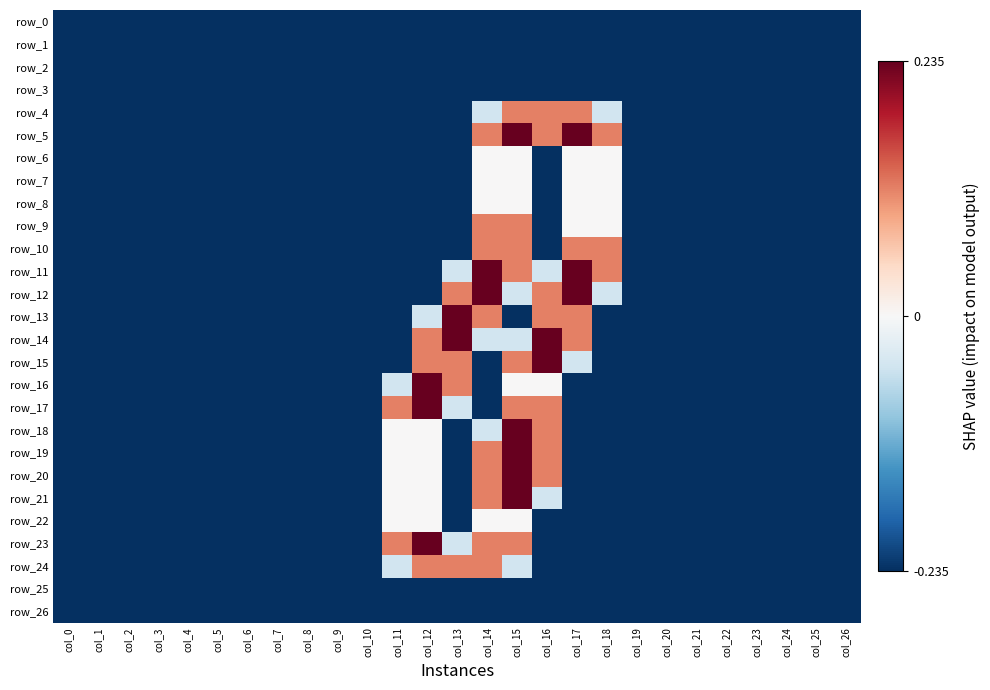

Reading right to left, list all the values displayed in this chart.

row_0: -0.2	-0.2	-0.2	-0.2	-0.2	-0.2	-0.2	-0.2	-0.2	-0.2	-0.2	-0.2	-0.2	-0.2	-0.2	-0.2	-0.2	-0.2	-0.2	-0.2	-0.2	-0.2	-0.2	-0.2	-0.2	-0.2	-0.2
row_1: -0.2	-0.2	-0.2	-0.2	-0.2	-0.2	-0.2	-0.2	-0.2	-0.2	-0.2	-0.2	-0.2	-0.2	-0.2	-0.2	-0.2	-0.2	-0.2	-0.2	-0.2	-0.2	-0.2	-0.2	-0.2	-0.2	-0.2
row_2: -0.2	-0.2	-0.2	-0.2	-0.2	-0.2	-0.2	-0.2	-0.2	-0.2	-0.2	-0.2	-0.2	-0.2	-0.2	-0.2	-0.2	-0.2	-0.2	-0.2	-0.2	-0.2	-0.2	-0.2	-0.2	-0.2	-0.2
row_3: -0.2	-0.2	-0.2	-0.2	-0.2	-0.2	-0.2	-0.2	-0.2	-0.2	-0.2	-0.2	-0.2	-0.2	-0.2	-0.2	-0.2	-0.2	-0.2	-0.2	-0.2	-0.2	-0.2	-0.2	-0.2	-0.2	-0.2
row_4: -0.2	-0.2	-0.2	-0.2	-0.2	-0.2	-0.2	-0.2	-0.0	0.1	0.1	0.1	-0.0	-0.2	-0.2	-0.2	-0.2	-0.2	-0.2	-0.2	-0.2	-0.2	-0.2	-0.2	-0.2	-0.2	-0.2
row_5: -0.2	-0.2	-0.2	-0.2	-0.2	-0.2	-0.2	-0.2	0.1	0.2	0.1	0.2	0.1	-0.2	-0.2	-0.2	-0.2	-0.2	-0.2	-0.2	-0.2	-0.2	-0.2	-0.2	-0.2	-0.2	-0.2
row_6: -0.2	-0.2	-0.2	-0.2	-0.2	-0.2	-0.2	-0.2	0.0	0.0	-0.2	0.0	0.0	-0.2	-0.2	-0.2	-0.2	-0.2	-0.2	-0.2	-0.2	-0.2	-0.2	-0.2	-0.2	-0.2	-0.2
row_7: -0.2	-0.2	-0.2	-0.2	-0.2	-0.2	-0.2	-0.2	0.0	0.0	-0.2	0.0	0.0	-0.2	-0.2	-0.2	-0.2	-0.2	-0.2	-0.2	-0.2	-0.2	-0.2	-0.2	-0.2	-0.2	-0.2
row_8: -0.2	-0.2	-0.2	-0.2	-0.2	-0.2	-0.2	-0.2	0.0	0.0	-0.2	0.0	0.0	-0.2	-0.2	-0.2	-0.2	-0.2	-0.2	-0.2	-0.2	-0.2	-0.2	-0.2	-0.2	-0.2	-0.2
row_9: -0.2	-0.2	-0.2	-0.2	-0.2	-0.2	-0.2	-0.2	0.0	0.0	-0.2	0.1	0.1	-0.2	-0.2	-0.2	-0.2	-0.2	-0.2	-0.2	-0.2	-0.2	-0.2	-0.2	-0.2	-0.2	-0.2
row_10: -0.2	-0.2	-0.2	-0.2	-0.2	-0.2	-0.2	-0.2	0.1	0.1	-0.2	0.1	0.1	-0.2	-0.2	-0.2	-0.2	-0.2	-0.2	-0.2	-0.2	-0.2	-0.2	-0.2	-0.2	-0.2	-0.2
row_11: -0.2	-0.2	-0.2	-0.2	-0.2	-0.2	-0.2	-0.2	0.1	0.2	-0.0	0.1	0.2	-0.0	-0.2	-0.2	-0.2	-0.2	-0.2	-0.2	-0.2	-0.2	-0.2	-0.2	-0.2	-0.2	-0.2
row_12: -0.2	-0.2	-0.2	-0.2	-0.2	-0.2	-0.2	-0.2	-0.0	0.2	0.1	-0.0	0.2	0.1	-0.2	-0.2	-0.2	-0.2	-0.2	-0.2	-0.2	-0.2	-0.2	-0.2	-0.2	-0.2	-0.2
row_13: -0.2	-0.2	-0.2	-0.2	-0.2	-0.2	-0.2	-0.2	-0.2	0.1	0.1	-0.2	0.1	0.2	-0.0	-0.2	-0.2	-0.2	-0.2	-0.2	-0.2	-0.2	-0.2	-0.2	-0.2	-0.2	-0.2
row_14: -0.2	-0.2	-0.2	-0.2	-0.2	-0.2	-0.2	-0.2	-0.2	0.1	0.2	-0.0	-0.0	0.2	0.1	-0.2	-0.2	-0.2	-0.2	-0.2	-0.2	-0.2	-0.2	-0.2	-0.2	-0.2	-0.2
row_15: -0.2	-0.2	-0.2	-0.2	-0.2	-0.2	-0.2	-0.2	-0.2	-0.0	0.2	0.1	-0.2	0.1	0.1	-0.2	-0.2	-0.2	-0.2	-0.2	-0.2	-0.2	-0.2	-0.2	-0.2	-0.2	-0.2
row_16: -0.2	-0.2	-0.2	-0.2	-0.2	-0.2	-0.2	-0.2	-0.2	-0.2	0.0	0.0	-0.2	0.1	0.2	-0.0	-0.2	-0.2	-0.2	-0.2	-0.2	-0.2	-0.2	-0.2	-0.2	-0.2	-0.2
row_17: -0.2	-0.2	-0.2	-0.2	-0.2	-0.2	-0.2	-0.2	-0.2	-0.2	0.1	0.1	-0.2	-0.0	0.2	0.1	-0.2	-0.2	-0.2	-0.2	-0.2	-0.2	-0.2	-0.2	-0.2	-0.2	-0.2
row_18: -0.2	-0.2	-0.2	-0.2	-0.2	-0.2	-0.2	-0.2	-0.2	-0.2	0.1	0.2	-0.0	-0.2	0.0	0.0	-0.2	-0.2	-0.2	-0.2	-0.2	-0.2	-0.2	-0.2	-0.2	-0.2	-0.2
row_19: -0.2	-0.2	-0.2	-0.2	-0.2	-0.2	-0.2	-0.2	-0.2	-0.2	0.1	0.2	0.1	-0.2	0.0	0.0	-0.2	-0.2	-0.2	-0.2	-0.2	-0.2	-0.2	-0.2	-0.2	-0.2	-0.2
row_20: -0.2	-0.2	-0.2	-0.2	-0.2	-0.2	-0.2	-0.2	-0.2	-0.2	0.1	0.2	0.1	-0.2	0.0	0.0	-0.2	-0.2	-0.2	-0.2	-0.2	-0.2	-0.2	-0.2	-0.2	-0.2	-0.2
row_21: -0.2	-0.2	-0.2	-0.2	-0.2	-0.2	-0.2	-0.2	-0.2	-0.2	-0.0	0.2	0.1	-0.2	0.0	0.0	-0.2	-0.2	-0.2	-0.2	-0.2	-0.2	-0.2	-0.2	-0.2	-0.2	-0.2
row_22: -0.2	-0.2	-0.2	-0.2	-0.2	-0.2	-0.2	-0.2	-0.2	-0.2	-0.2	0.0	0.0	-0.2	0.0	0.0	-0.2	-0.2	-0.2	-0.2	-0.2	-0.2	-0.2	-0.2	-0.2	-0.2	-0.2
row_23: -0.2	-0.2	-0.2	-0.2	-0.2	-0.2	-0.2	-0.2	-0.2	-0.2	-0.2	0.1	0.1	-0.0	0.2	0.1	-0.2	-0.2	-0.2	-0.2	-0.2	-0.2	-0.2	-0.2	-0.2	-0.2	-0.2
row_24: -0.2	-0.2	-0.2	-0.2	-0.2	-0.2	-0.2	-0.2	-0.2	-0.2	-0.2	-0.0	0.1	0.1	0.1	-0.0	-0.2	-0.2	-0.2	-0.2	-0.2	-0.2	-0.2	-0.2	-0.2	-0.2	-0.2
row_25: -0.2	-0.2	-0.2	-0.2	-0.2	-0.2	-0.2	-0.2	-0.2	-0.2	-0.2	-0.2	-0.2	-0.2	-0.2	-0.2	-0.2	-0.2	-0.2	-0.2	-0.2	-0.2	-0.2	-0.2	-0.2	-0.2	-0.2
row_26: -0.2	-0.2	-0.2	-0.2	-0.2	-0.2	-0.2	-0.2	-0.2	-0.2	-0.2	-0.2	-0.2	-0.2	-0.2	-0.2	-0.2	-0.2	-0.2	-0.2	-0.2	-0.2	-0.2	-0.2	-0.2	-0.2	-0.2